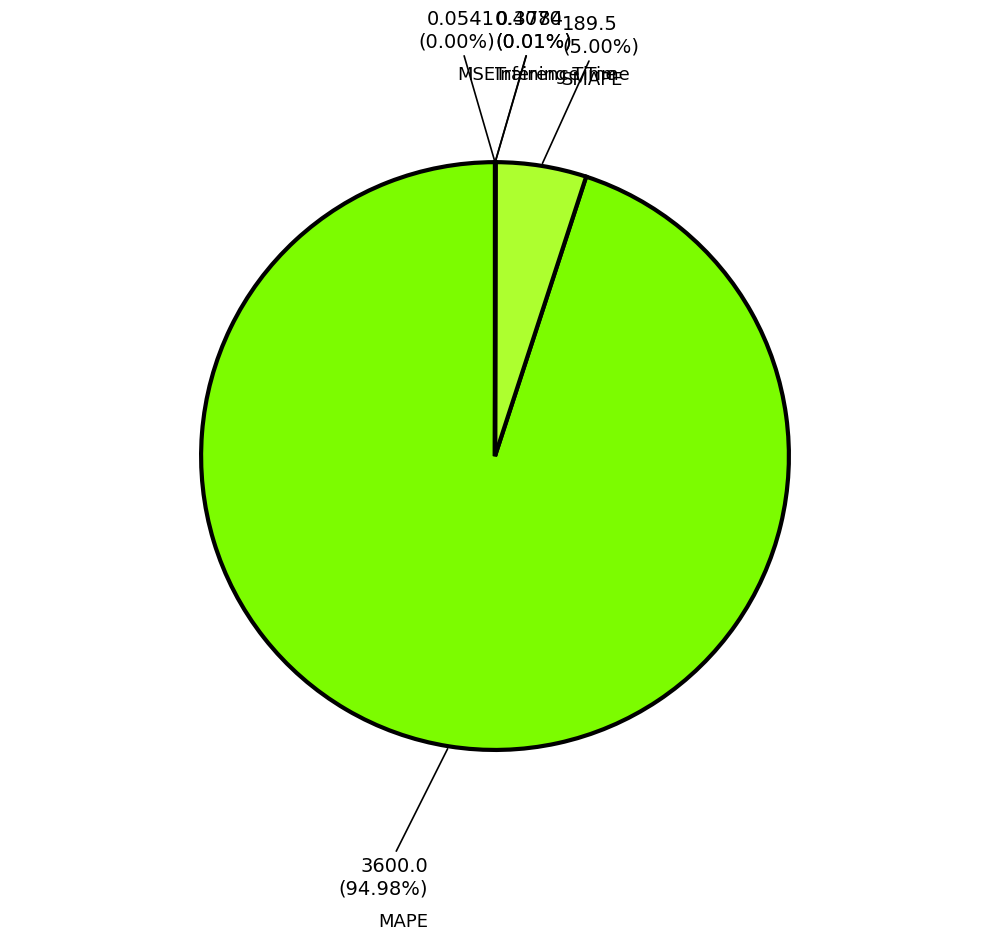

Is there a majority slice in this chart?

Yes